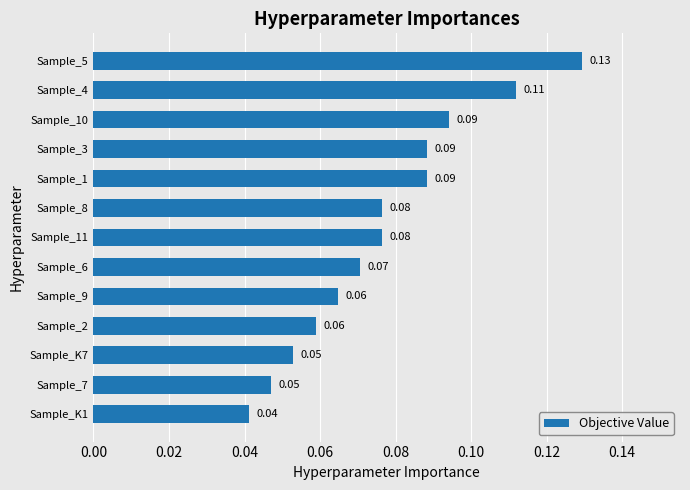

Where is the data nearest to the value 0?

Sample_K1